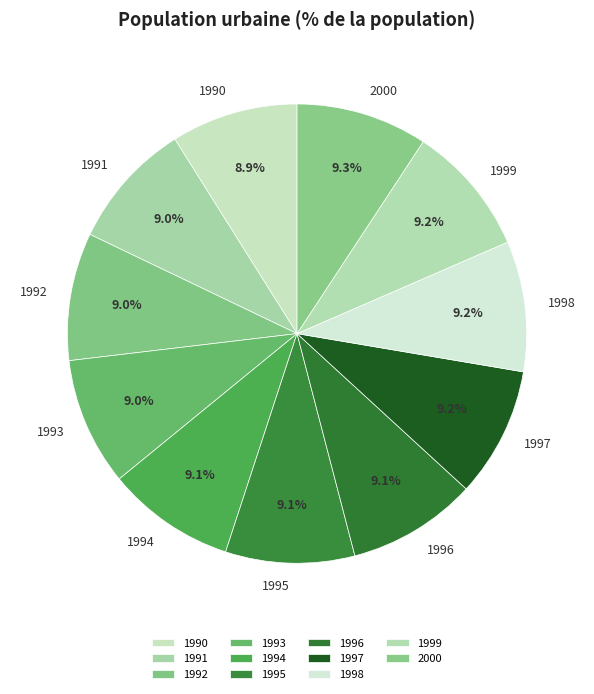

What percentage is NOT represented by 1992?

91.0%